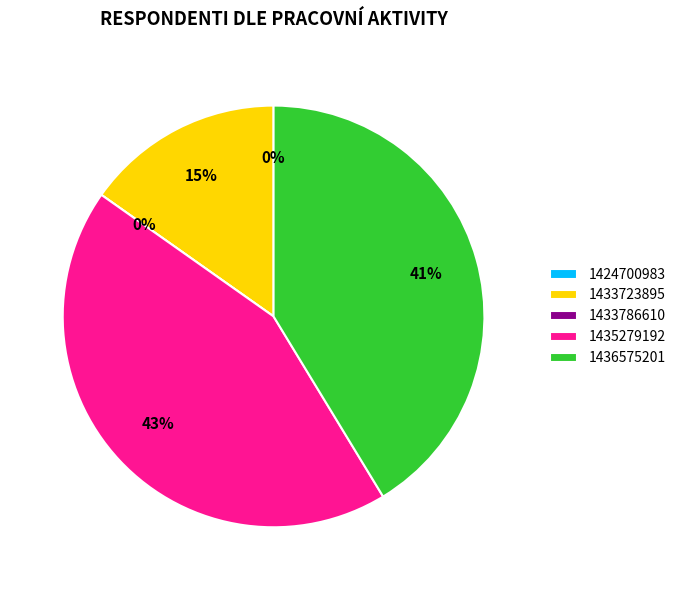

What is the largest slice in the pie chart?

1435279192